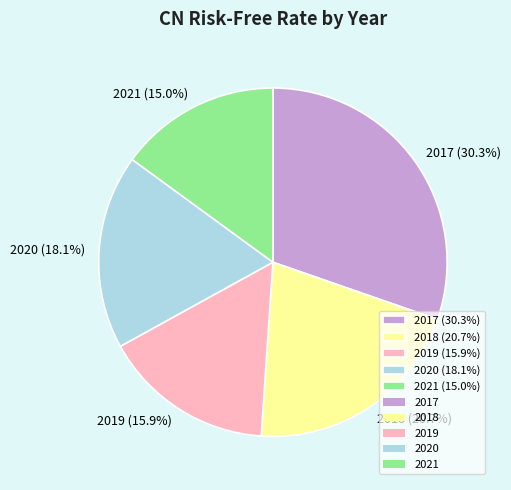

Does 2020 account for over 50% of the chart?

No